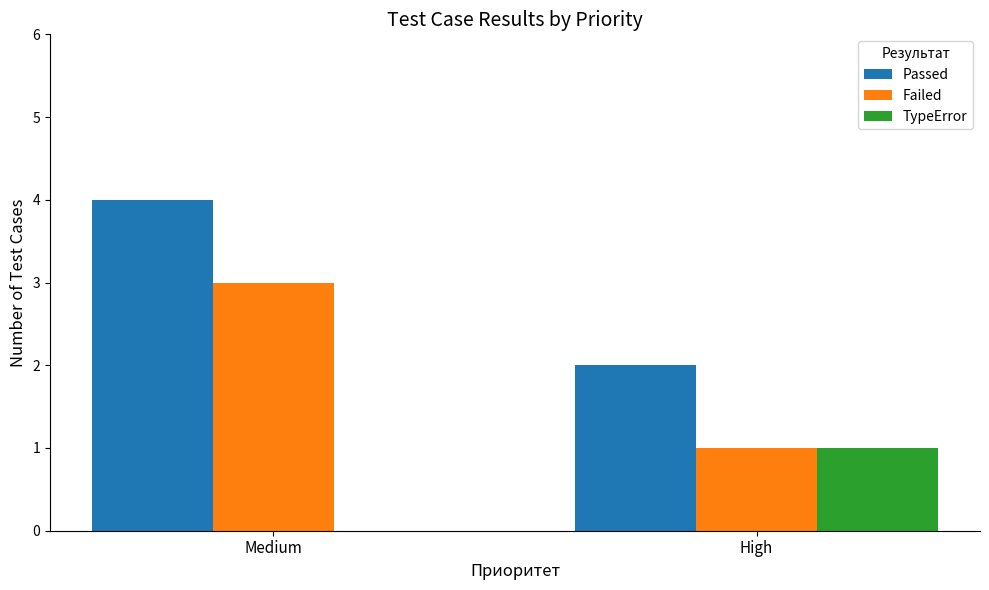

At which category does the chart reach its peak across all series?

Medium